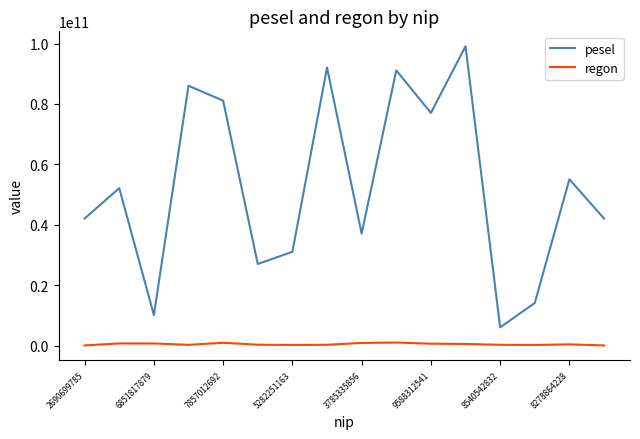

What are all the series names shown in the legend?

pesel, regon